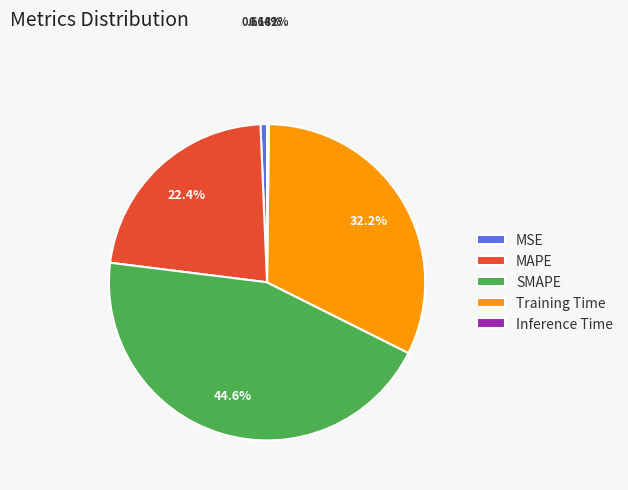

What is the ratio of the value at SMAPE to the value at Training Time?

1.4